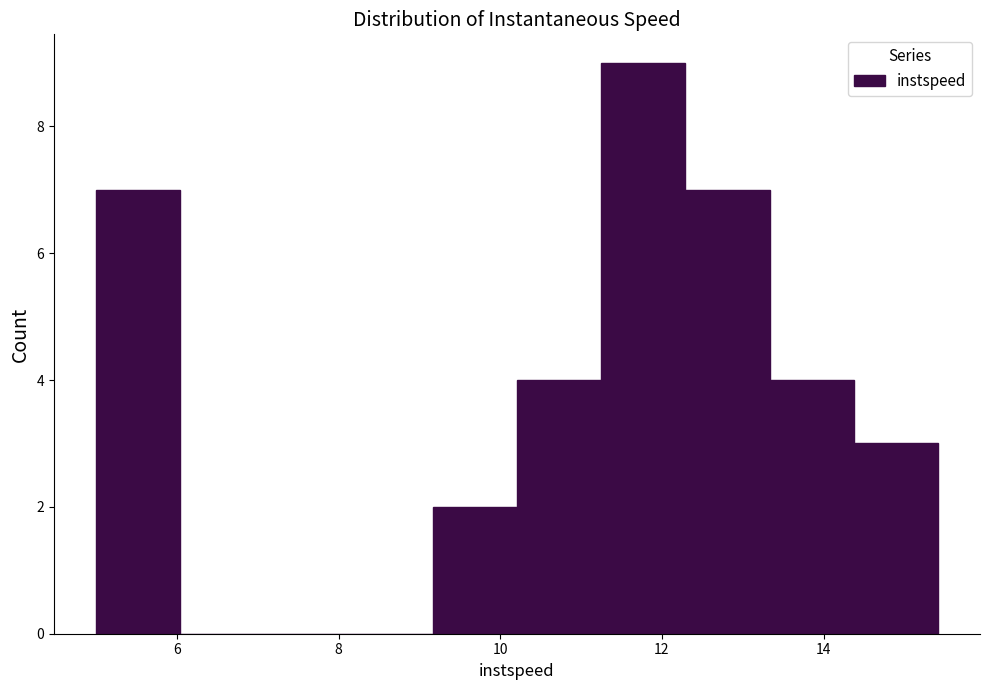

How tall is the bar that spans 9.2 to 10.2 on the x-axis? Neither the bar edges nor the heights are printed on the chart, so give them approximately, as read against the axes.

2